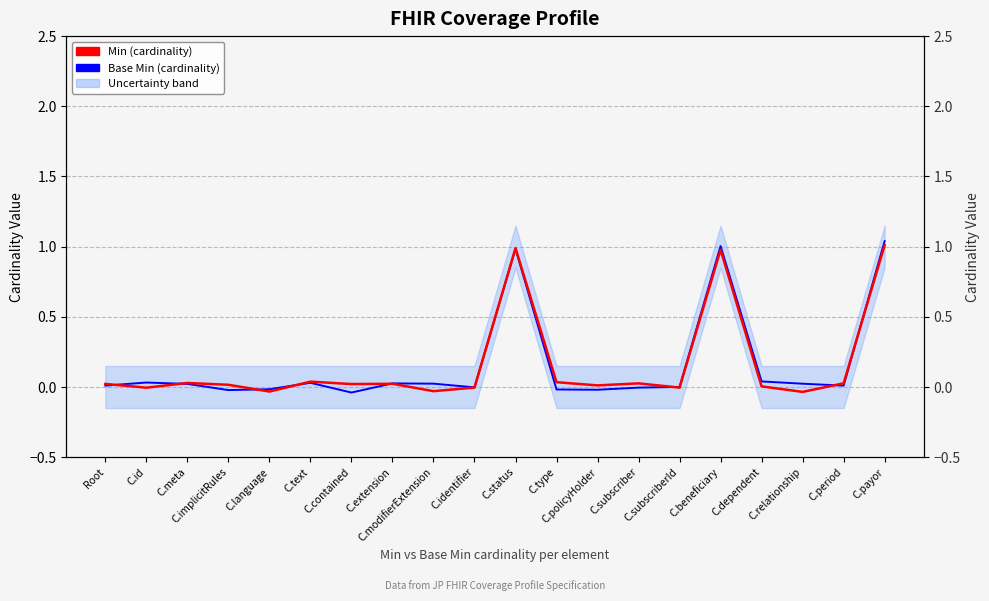

How many data points in Min (cardinality) are above 0?

14